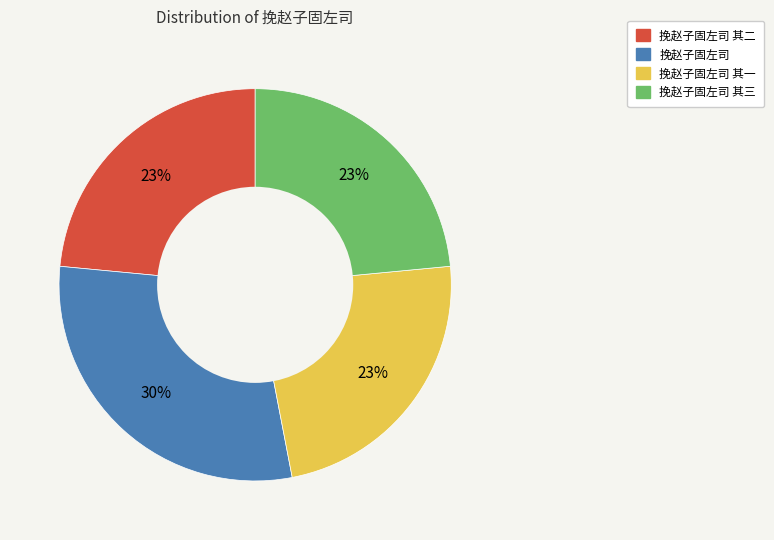

What percentage is the 挽赵子固左司 其三 slice, to the nearest percent?

23%